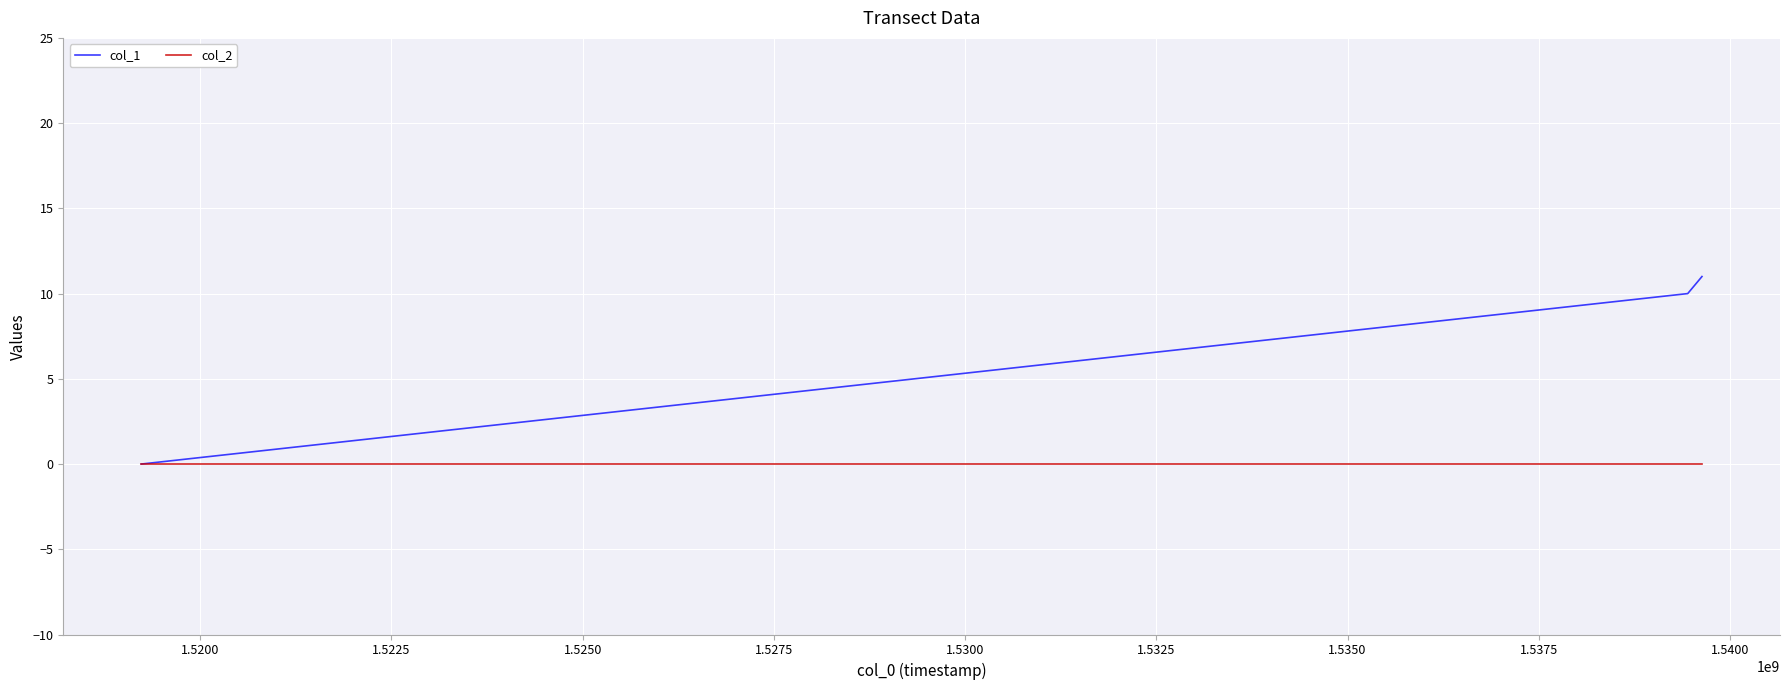

Is this an area chart (filled region under the line)?

No